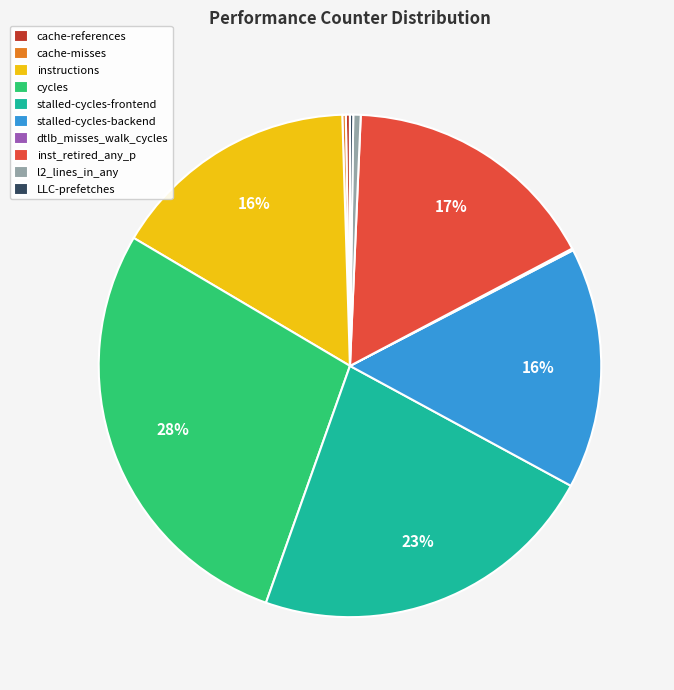

To the nearest percent, what is the average slice percentage?

10%